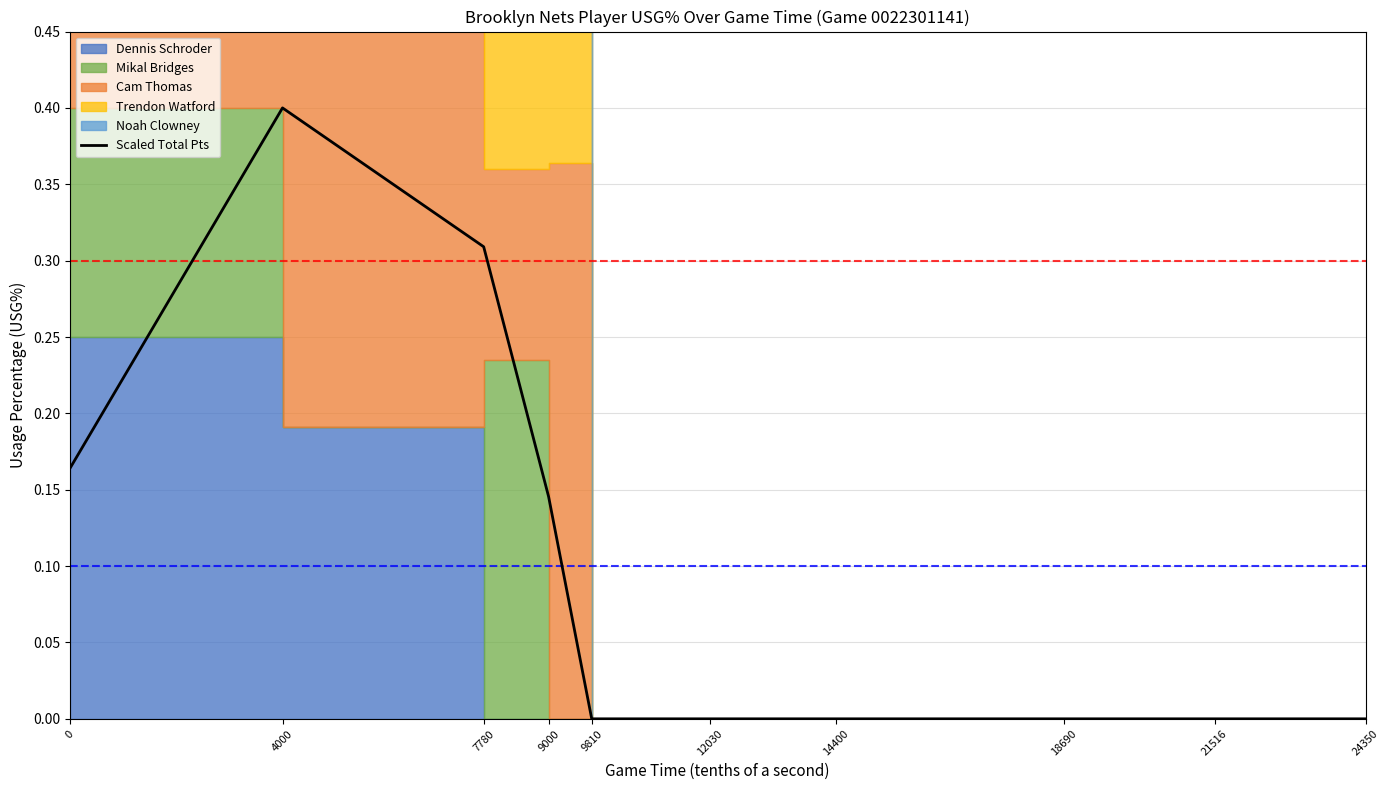

Which category has the lowest value across all series?

9810